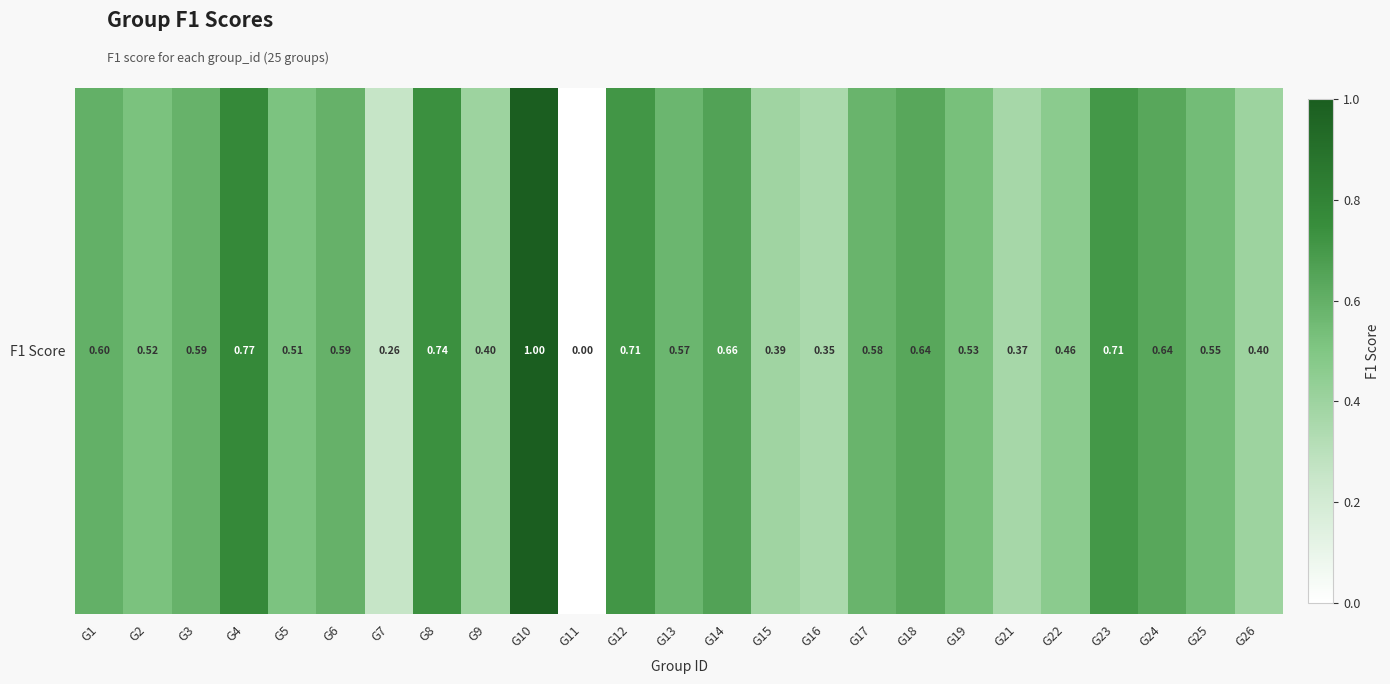

Reading left to right, what are all the values shown in this chart?

0.6	0.5	0.6	0.8	0.5	0.6	0.3	0.7	0.4	1.0	0.0	0.7	0.6	0.7	0.4	0.4	0.6	0.6	0.5	0.4	0.5	0.7	0.6	0.5	0.4